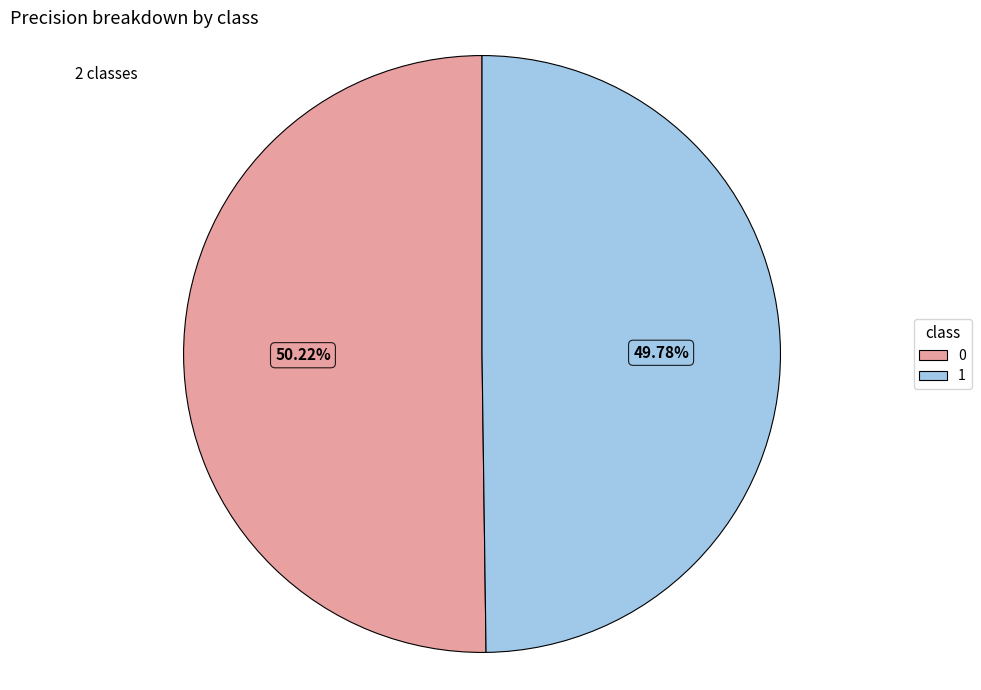

Does any single category account for the majority?

Yes